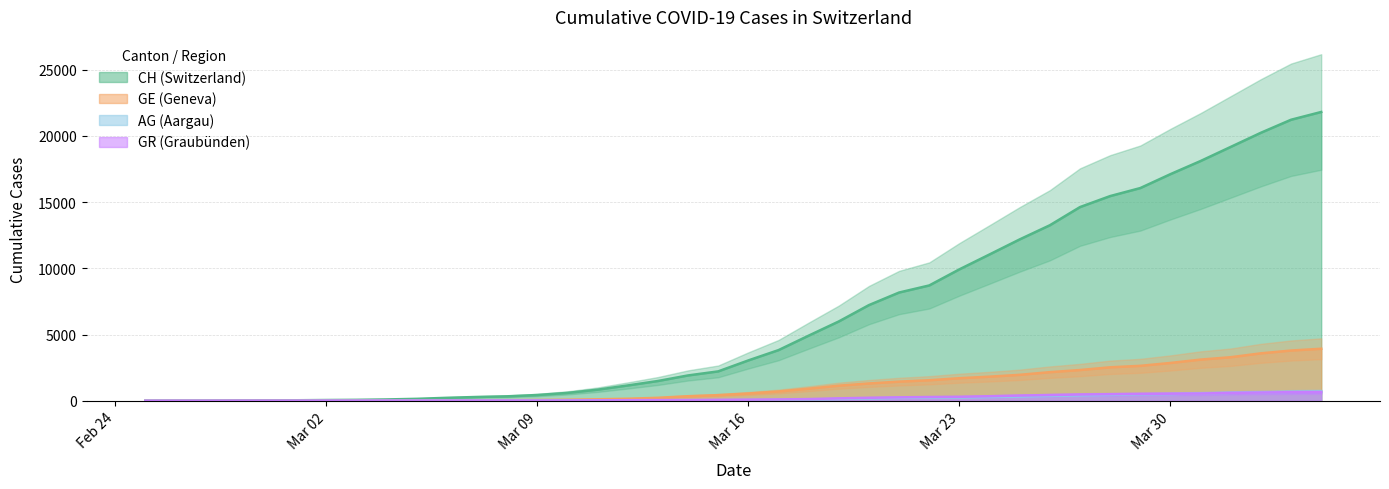

Is the value of GR at 2020-02-28 greater than the value of AG at 2020-04-02?

No